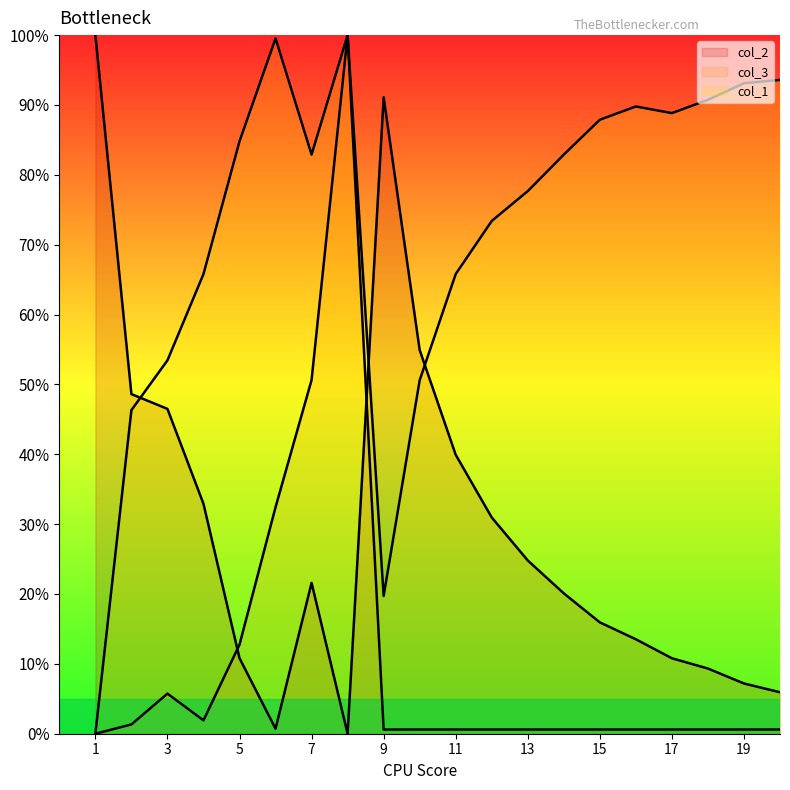

How many lines are shown in the chart?

3